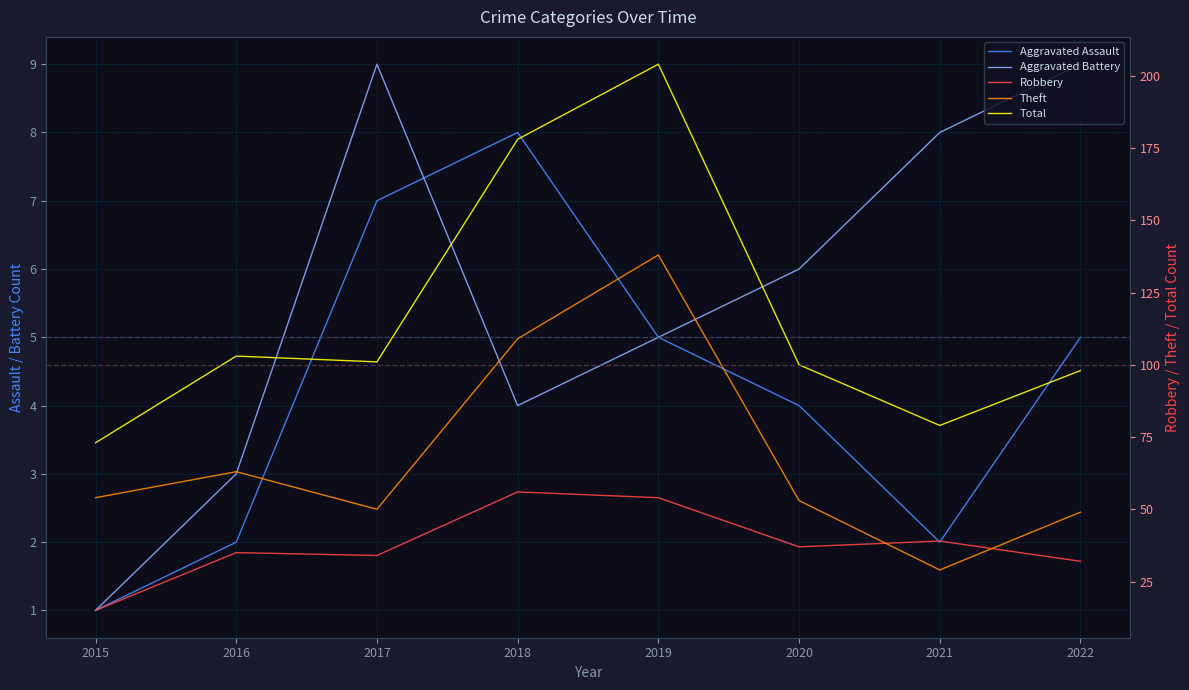

Reading right to left, what are all the values shown in this chart?

Aggravated Assault: 2022=5	2021=2	2020=4	2019=5	2018=8	2017=7	2016=2	2015=1
Aggravated Battery: 2022=9	2021=8	2020=6	2019=5	2018=4	2017=9	2016=3	2015=1
Robbery: 2022=32	2021=39	2020=37	2019=54	2018=56	2017=34	2016=35	2015=15
Theft: 2022=49	2021=29	2020=53	2019=138	2018=109	2017=50	2016=63	2015=54
Total: 2022=98	2021=79	2020=100	2019=204	2018=178	2017=101	2016=103	2015=73